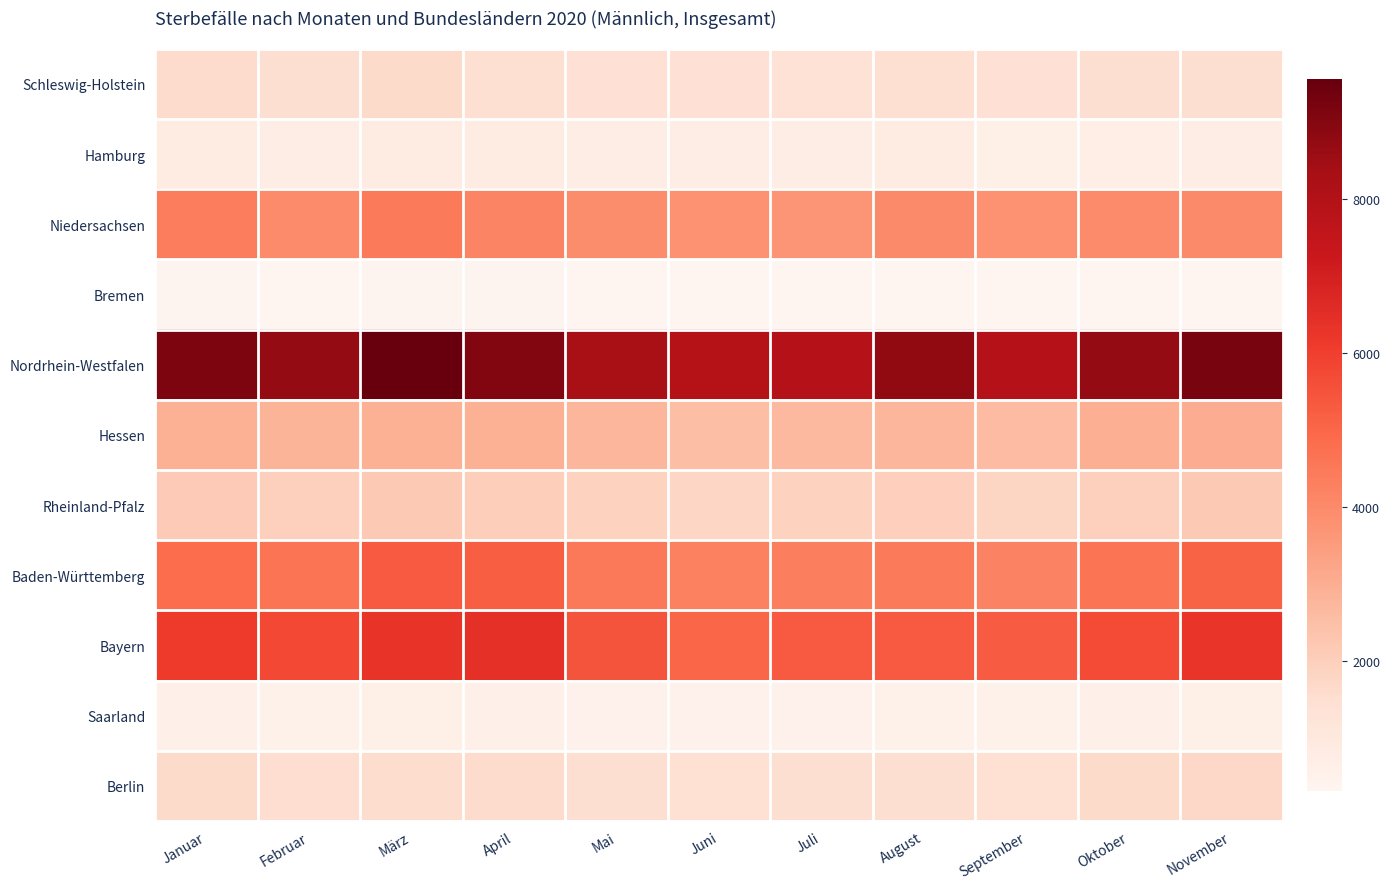

Which label corresponds to the smallest value in the chart?

September